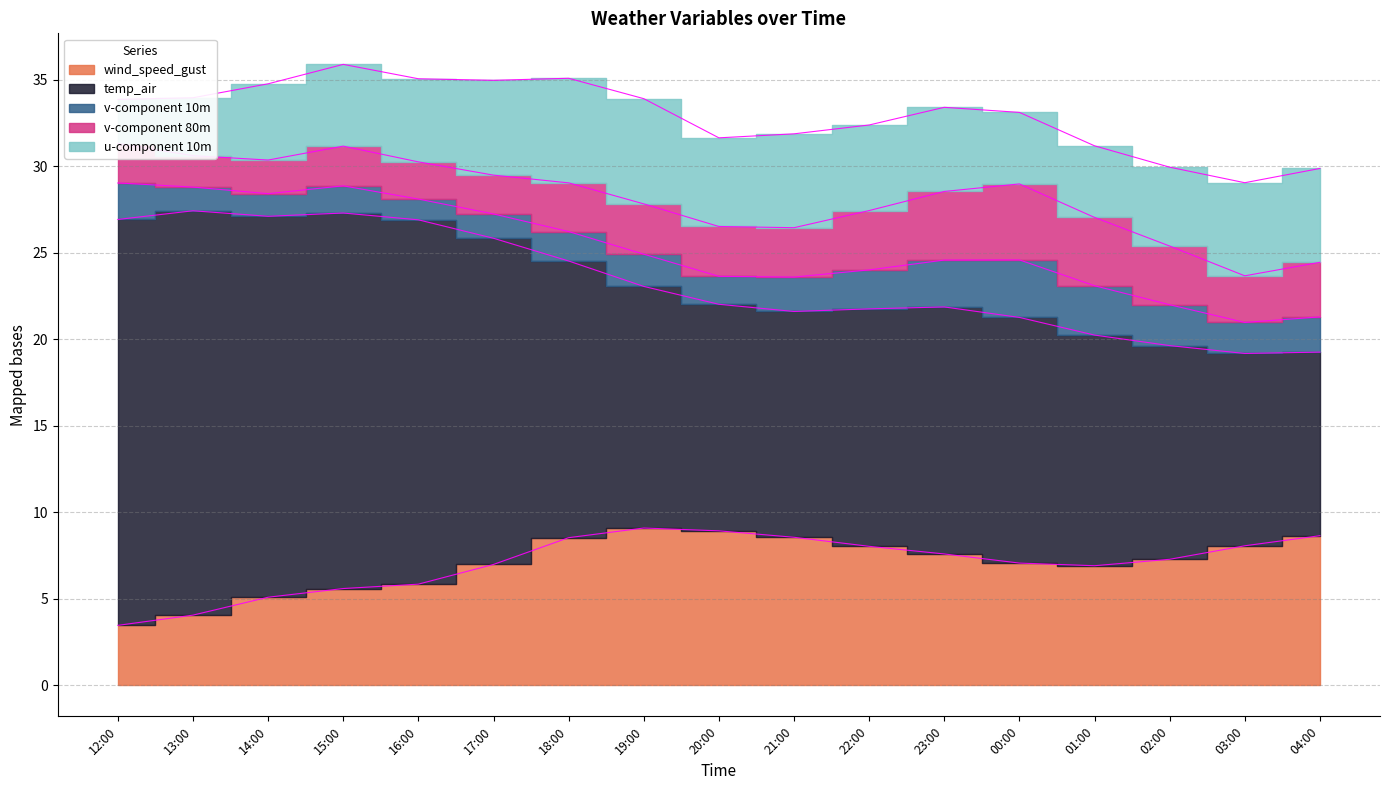

True or false: v-component 80m has more than 1 points higher than both neighbors.

True